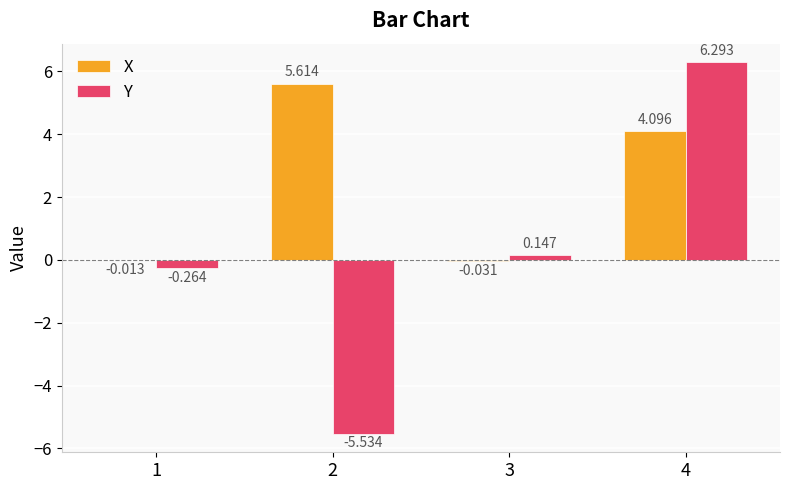

Is the value of X at 2 greater than the value of Y at 1?

Yes